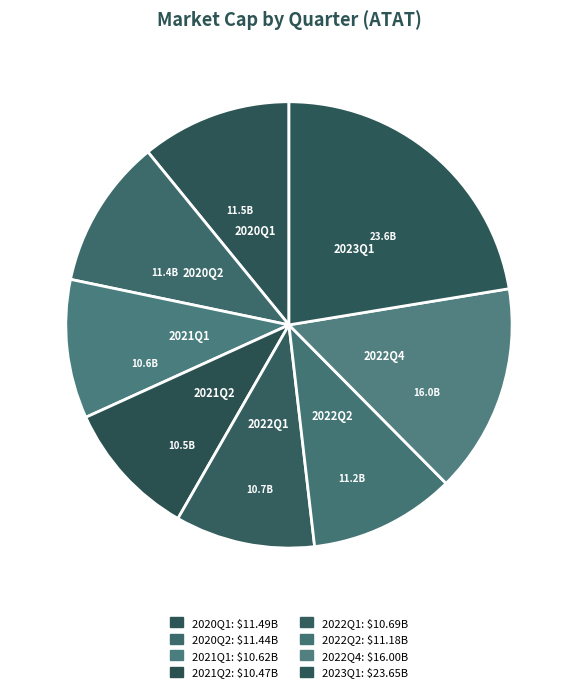

How many segments does this pie chart have?

8